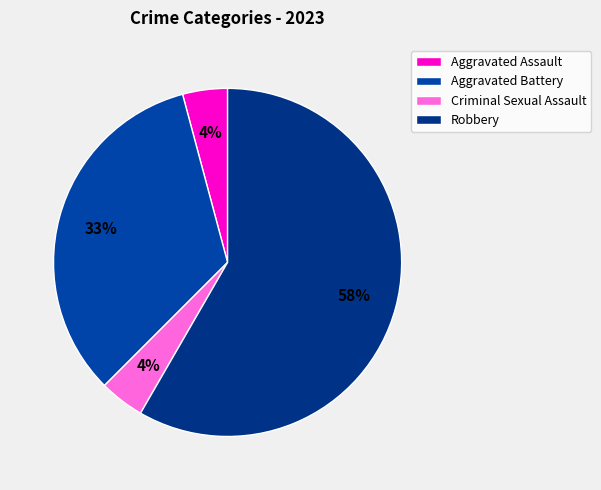

The Aggravated Battery slice represents 23% of the pie. True or false?

False